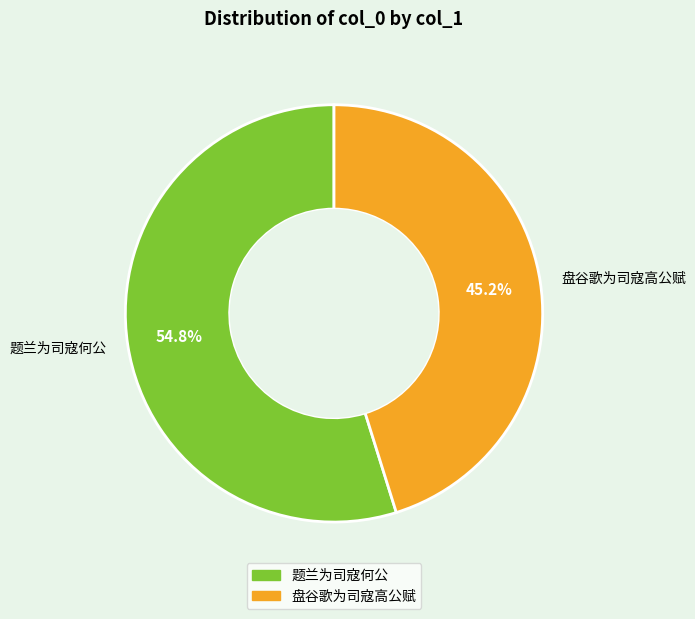

How many segments does this pie chart have?

2